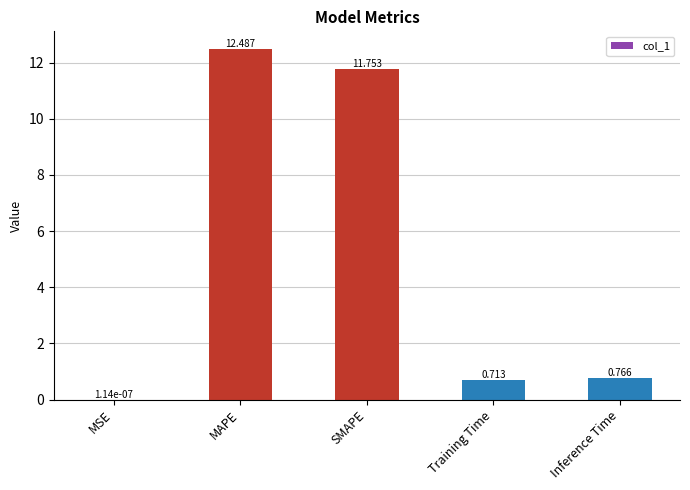

Which has a higher value, Inference Time or MAPE?

MAPE